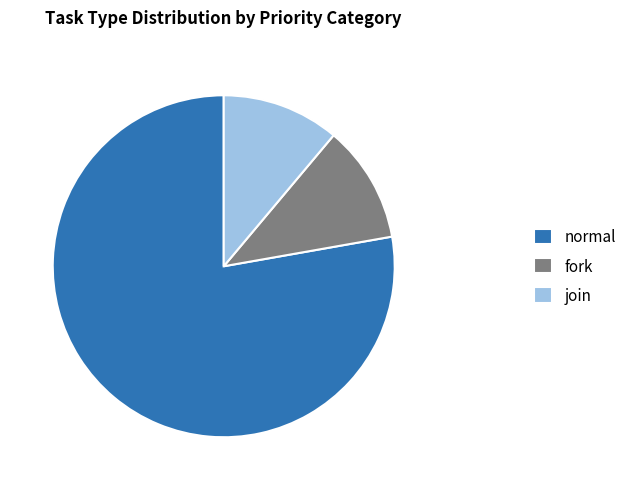

Does join represent more than half of the total?

No